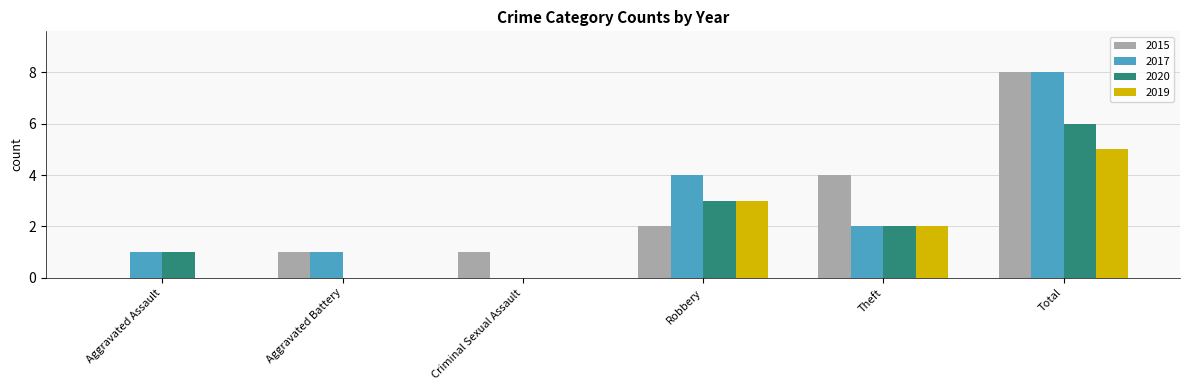

The 2017 series shows 2 at Total. True or false?

False